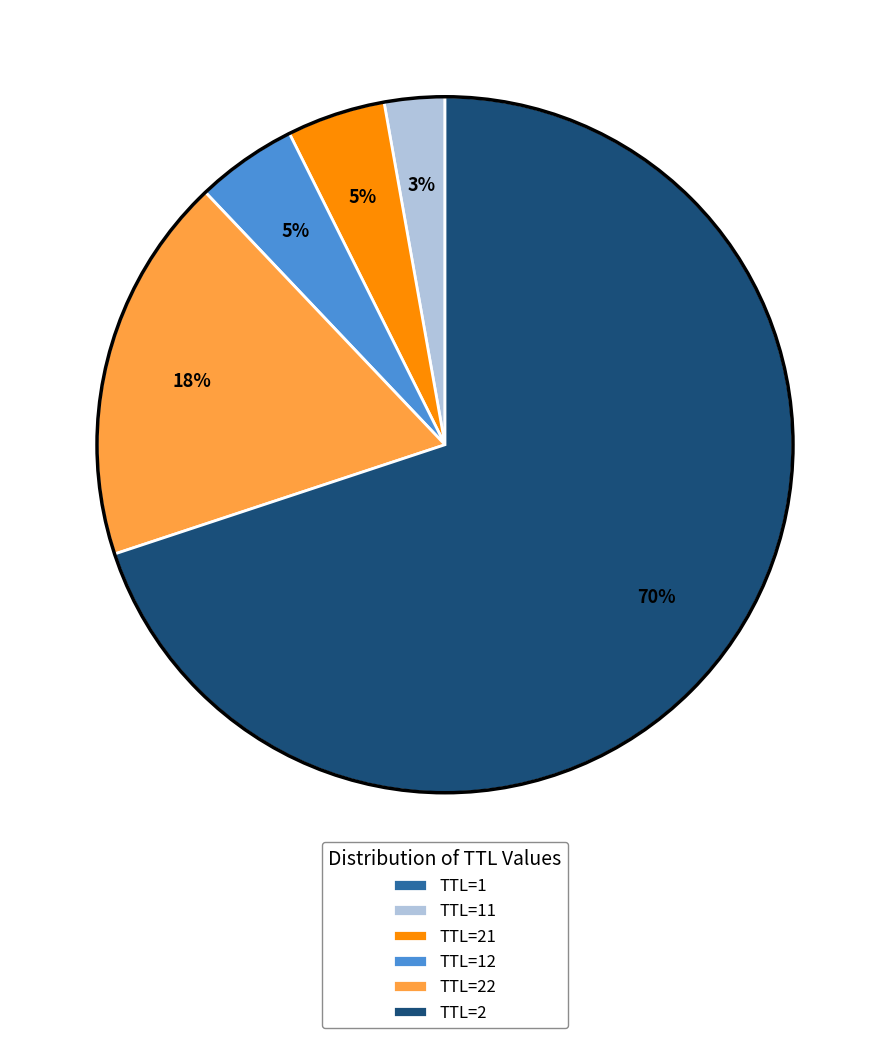

To the nearest percent, what percentage of the pie is TTL=22?

18%